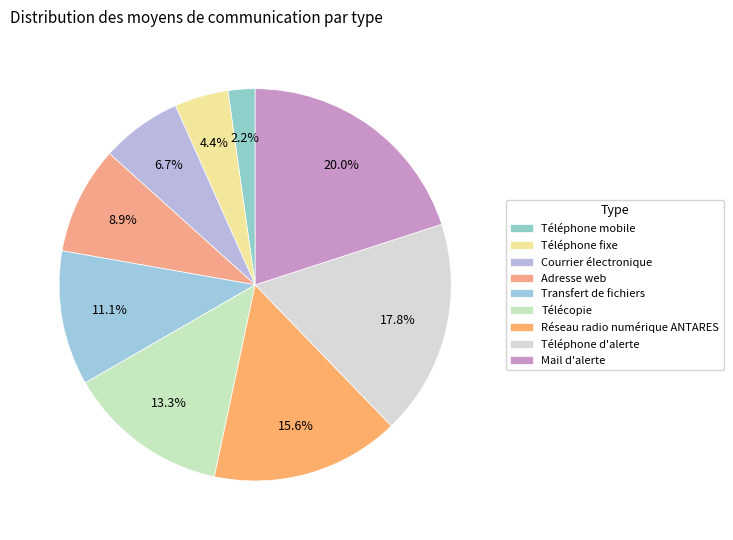

Does Télécopie account for over 50% of the chart?

No